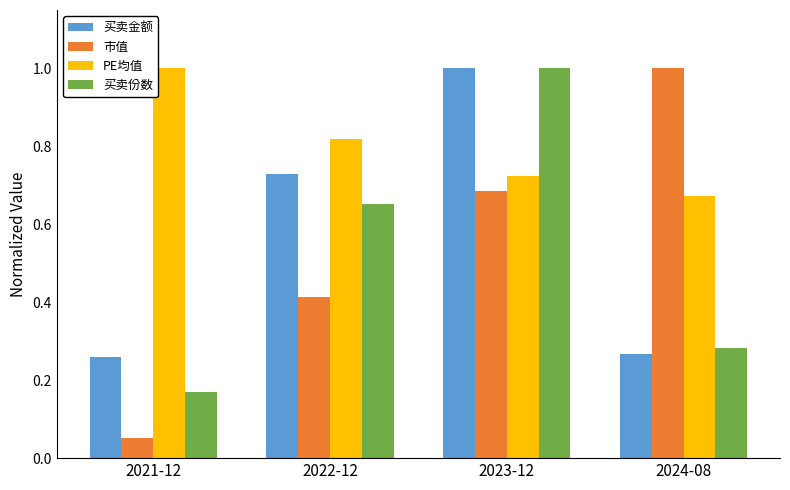

What is the total value across all series at 2023-12?

3.4